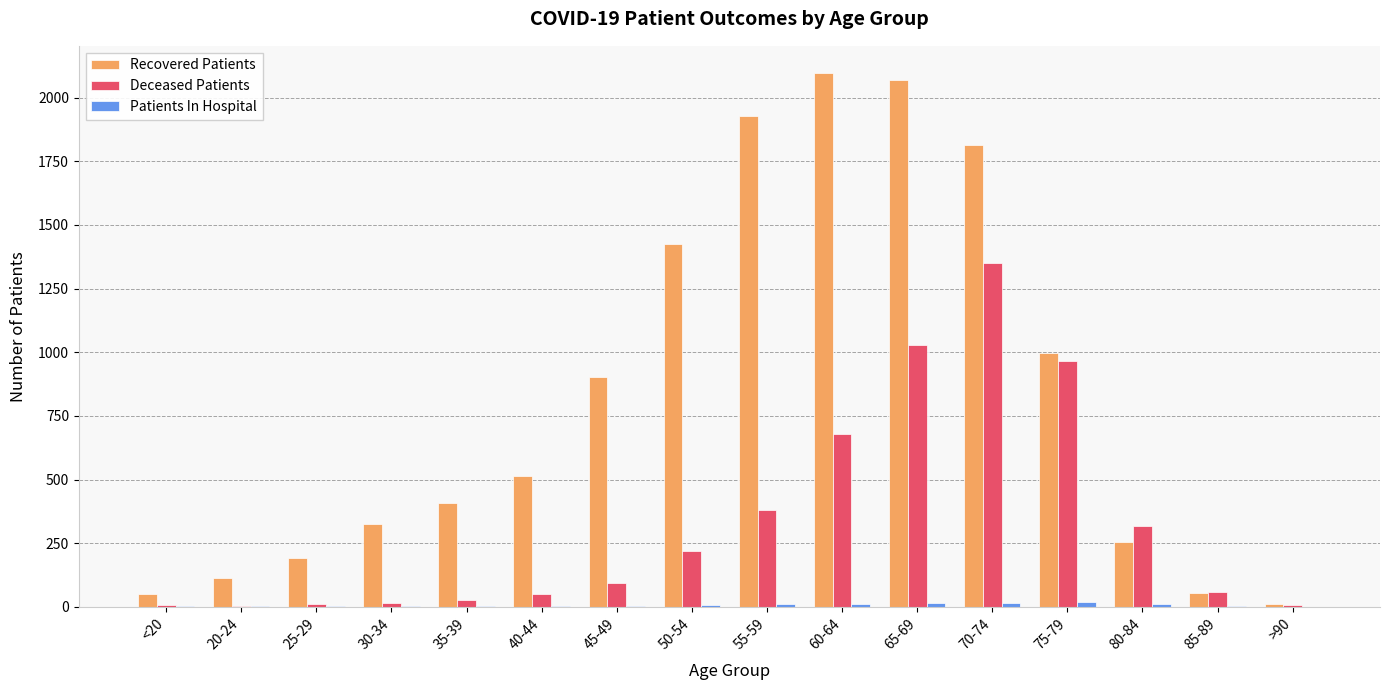

What is the sum of all Deceased Patients values?

5216